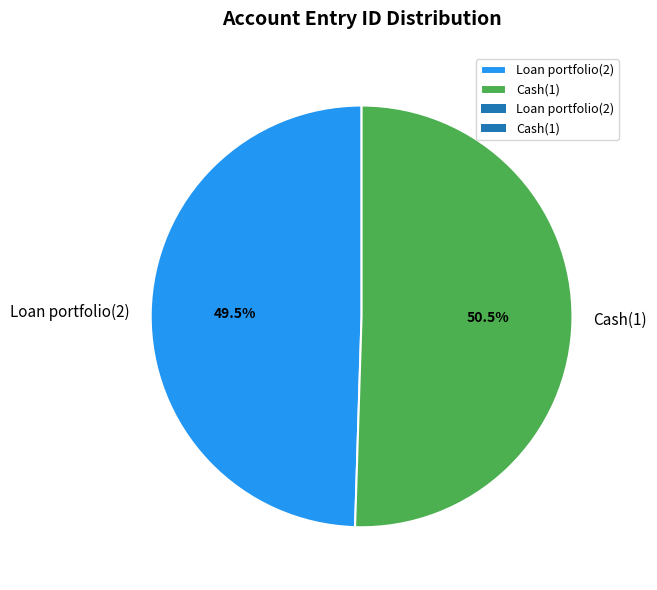

What percentage is NOT represented by Loan portfolio(2)?

50.5%